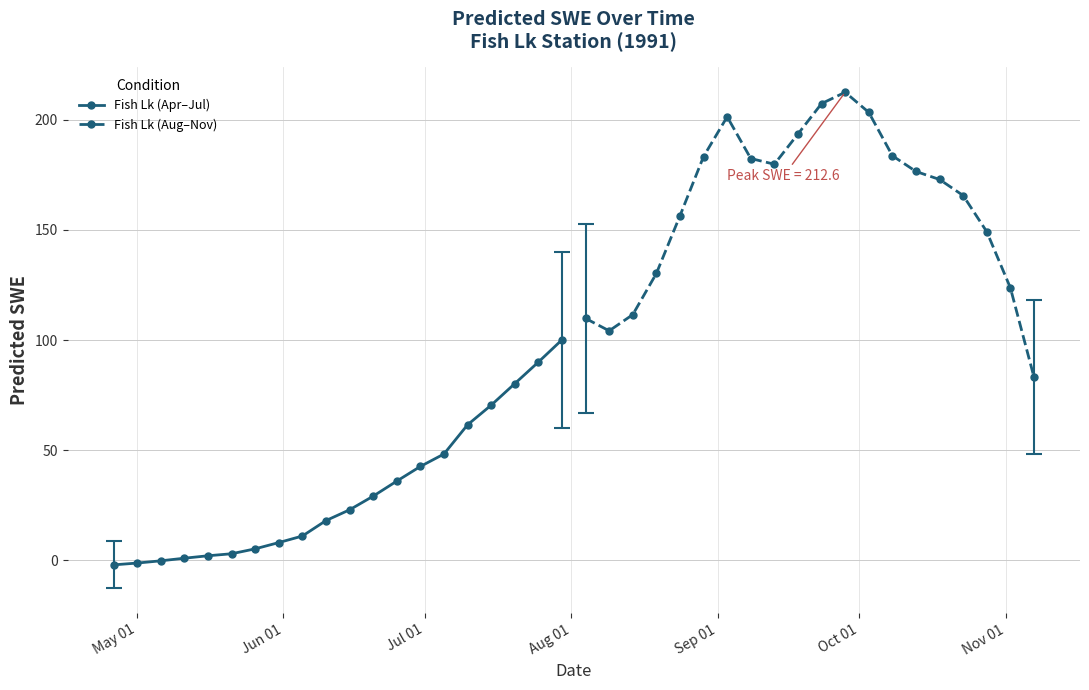

Reading right to left, extract all data points from this chart.

Fish Lk (Apr–Jul): 100.1	90.0	80.2	70.4	61.5	48.2	42.6	35.9	29.1	22.9	18.0	11.0	8.0	5.1	2.9	2.0	0.9	-0.3	-1.3	-2.1
Fish Lk (Aug–Nov): 83.2	123.7	149.2	165.6	172.9	176.6	183.7	203.4	212.6	207.4	193.6	179.9	182.5	201.4	183.4	156.4	130.2	111.5	104.2	109.8